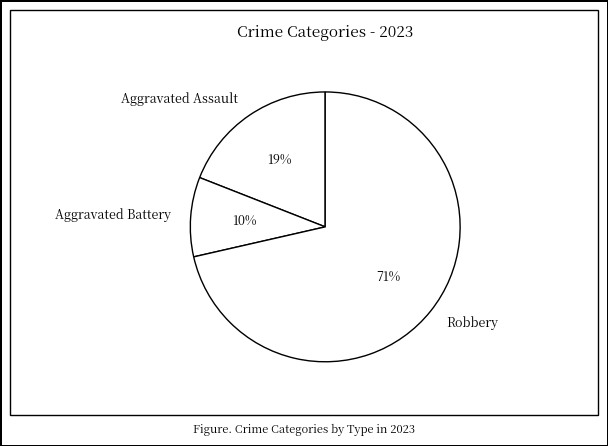

Between Robbery and Aggravated Battery, which is larger?

Robbery